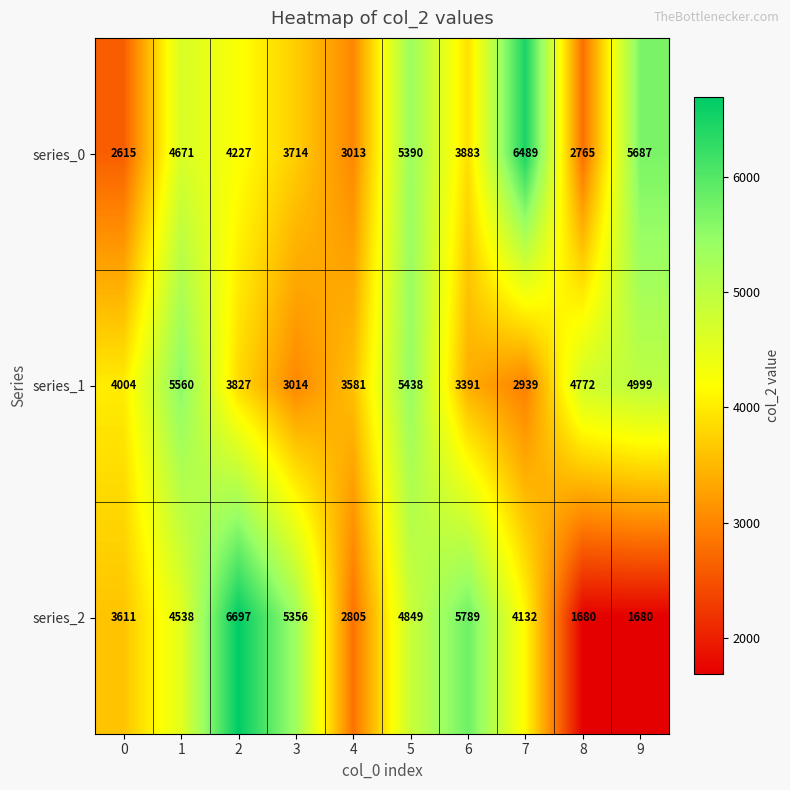

Count the number of categories in the chart.

10